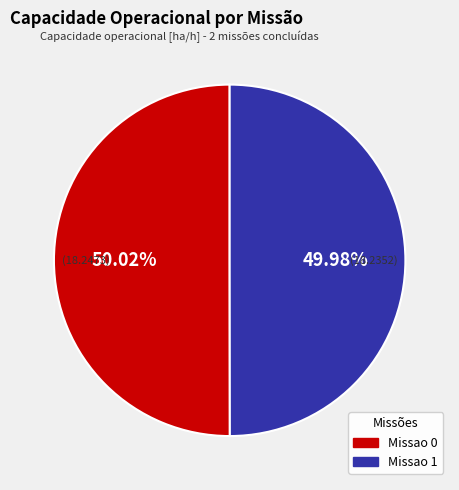

Approximately how many times larger is the value at Missao 1 compared to Missao 0?

1.0